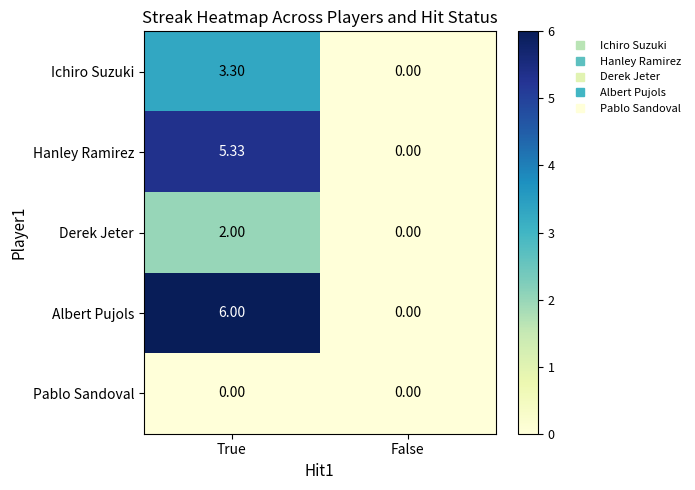

Rank the series at True from lowest to highest value.

Pablo Sandoval, Derek Jeter, Ichiro Suzuki, Hanley Ramirez, Albert Pujols